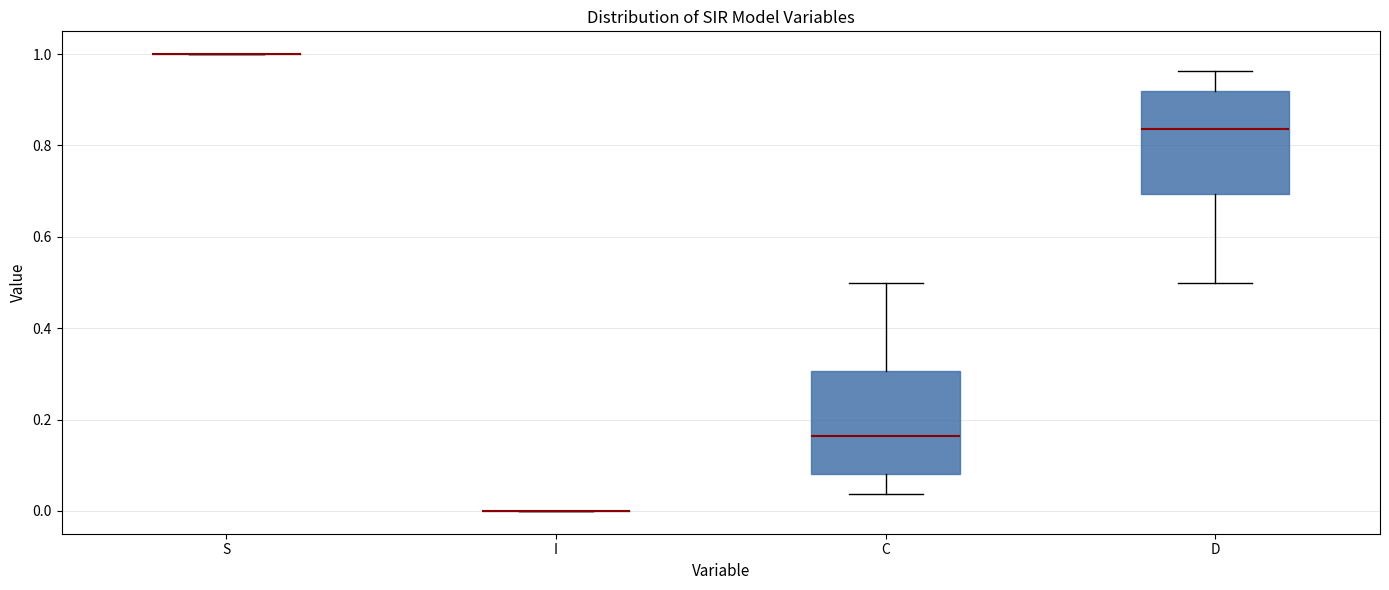

Reading left to right, read every box against the y-axis: the position of its median line, the range the box covers, and the ends of its whiskers. The values are not printed on the chart, so give them approximately, as read against the axis.

S: box collapsed to a line at 1.00, whiskers 1.00 to 1.00
I: box collapsed to a line at 0.00, whiskers 0.00 to 0.00
C: median 0.16, box 0.08 to 0.30, whiskers 0.04 to 0.50
D: median 0.84, box 0.70 to 0.92, whiskers 0.50 to 0.96